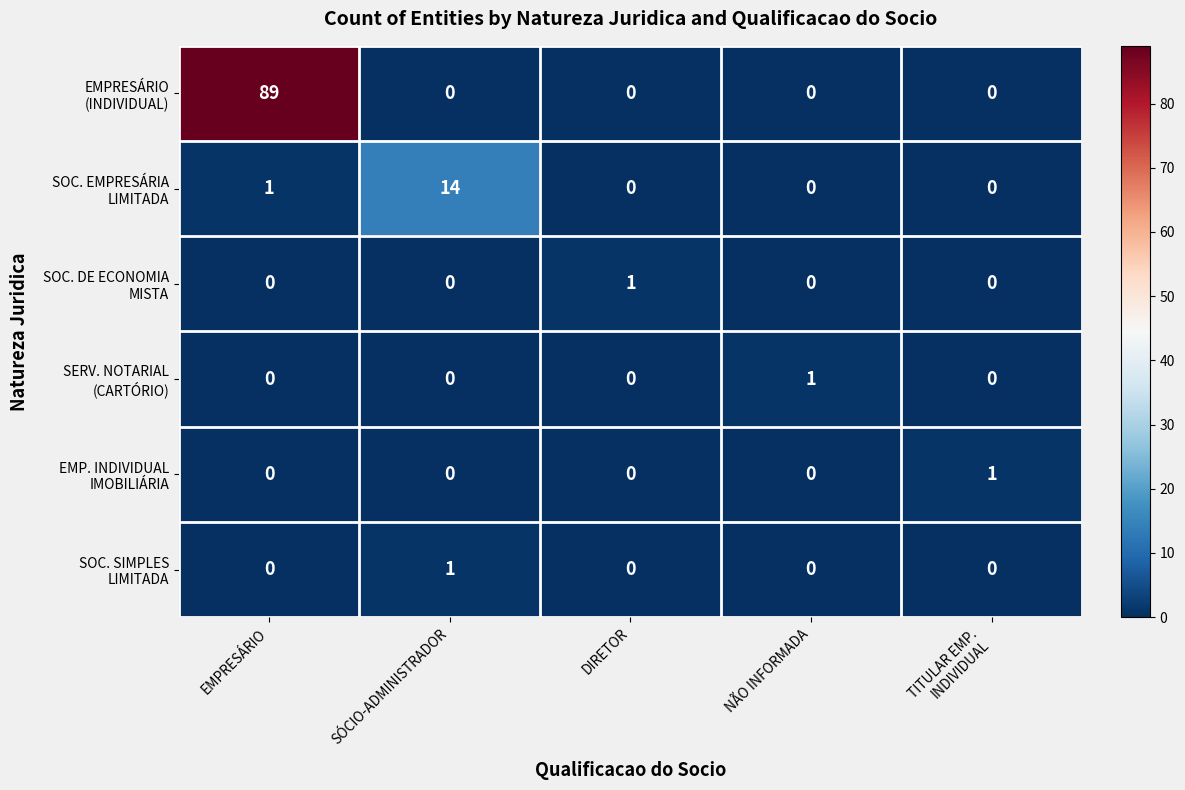

How many categories are shown in the chart?

5